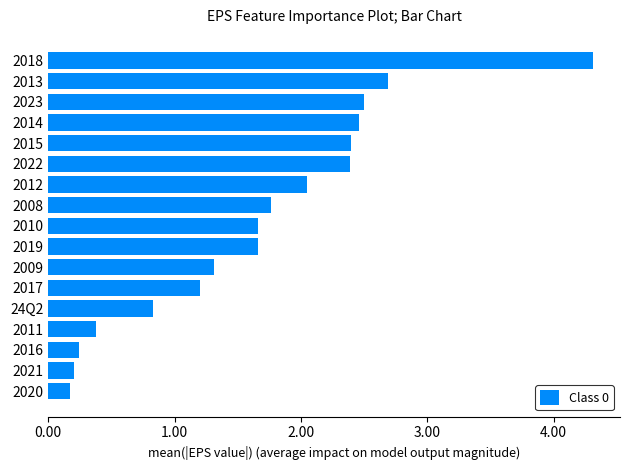

What is the change in value from 2009 to 2022?

+1.1